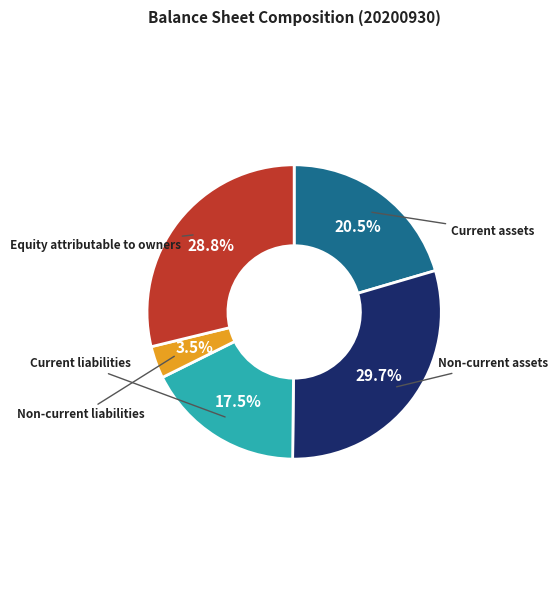

How many slices are in this pie chart?

5